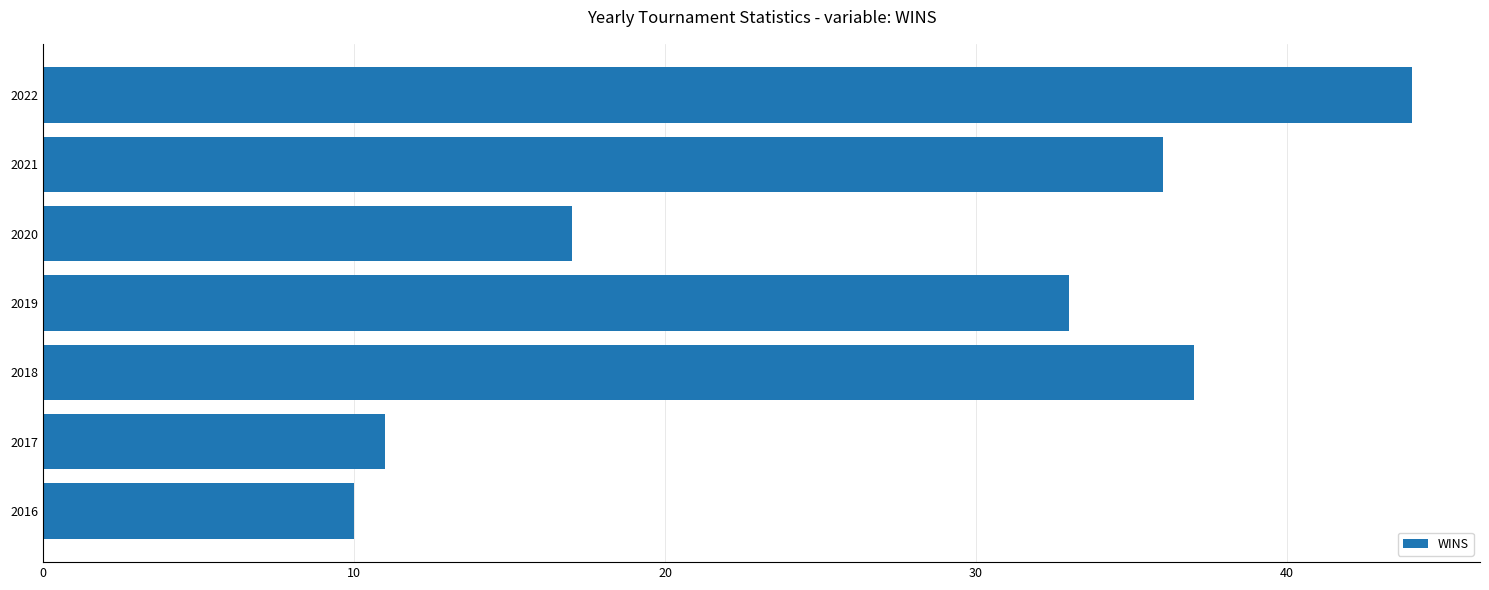

The value at 2016 is 10. True or false?

True